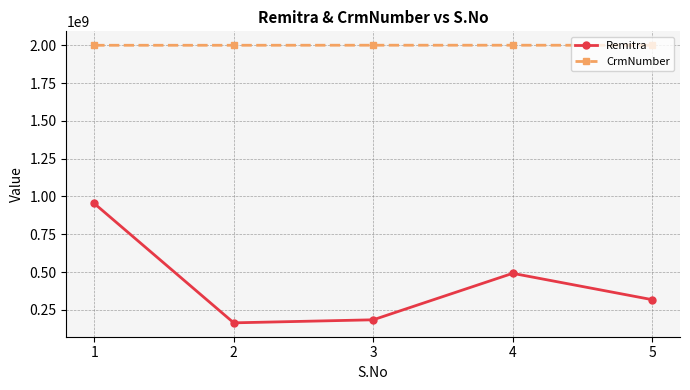

True or false: Remitra has a value of 208811845 at 1.

False